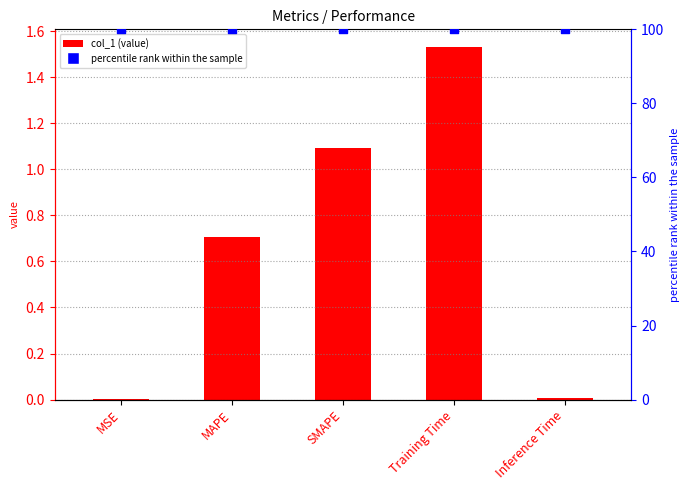

What are all the series names shown in the legend?

col_1, percentile rank within the sample